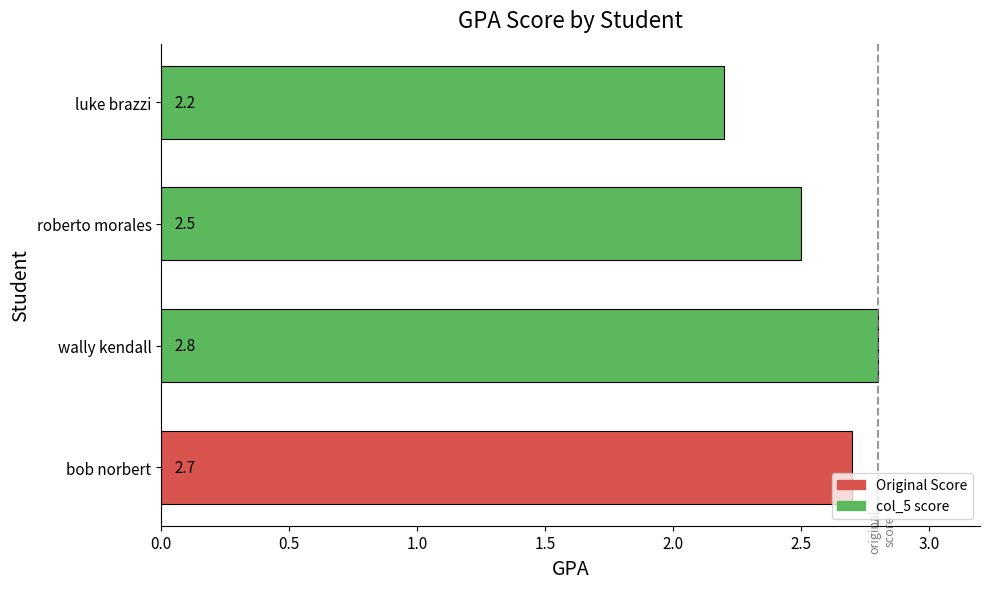

What is the change in value from wally kendall to luke brazzi?

-0.6